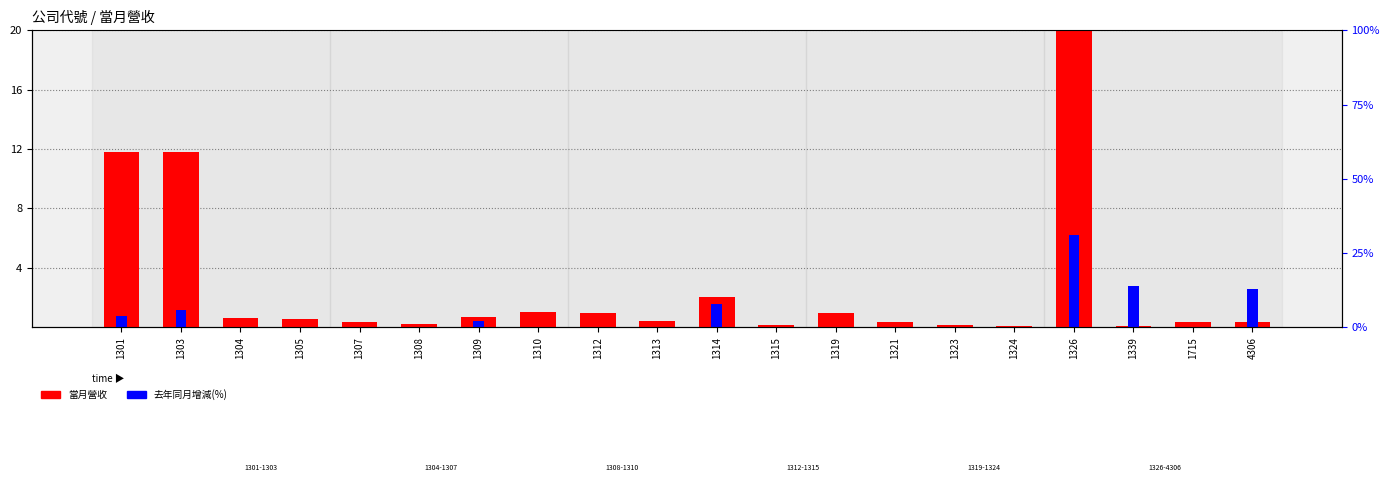

How many bars are there in each group?

2